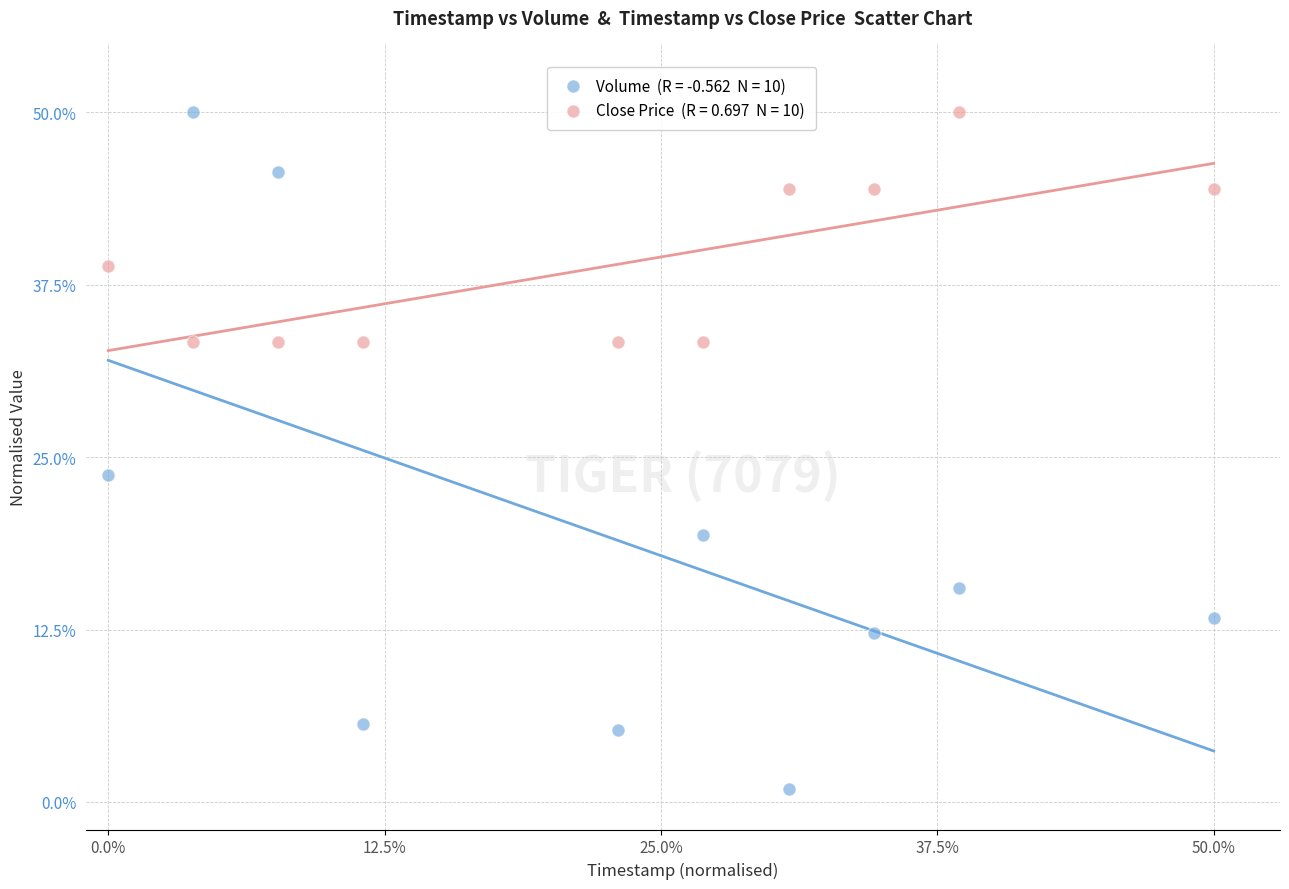

Across all data points, what is the range of Y values (max minus min)?

49.1